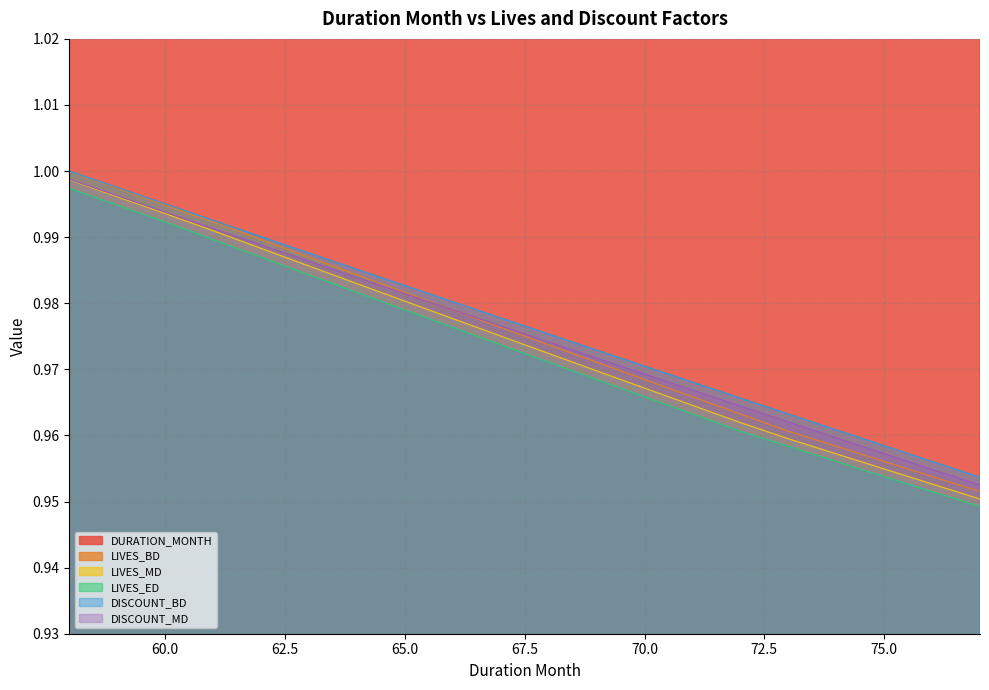

Reading right to left, what are all the values shown in this chart?

DURATION_MONTH: 77.0	76.0	75.0	74.0	73.0	72.0	71.0	70.0	69.0	68.0	67.0	66.0	65.0	64.0	63.0	62.0	61.0	60.0	59.0	58.0
LIVES_BD: 1.0	1.0	1.0	1.0	1.0	1.0	1.0	1.0	1.0	1.0	1.0	1.0	1.0	1.0	1.0	1.0	1.0	1.0	1.0	1.0
LIVES_MD: 1.0	1.0	1.0	1.0	1.0	1.0	1.0	1.0	1.0	1.0	1.0	1.0	1.0	1.0	1.0	1.0	1.0	1.0	1.0	1.0
LIVES_ED: 0.9	1.0	1.0	1.0	1.0	1.0	1.0	1.0	1.0	1.0	1.0	1.0	1.0	1.0	1.0	1.0	1.0	1.0	1.0	1.0
DISCOUNT_BD: 1.0	1.0	1.0	1.0	1.0	1.0	1.0	1.0	1.0	1.0	1.0	1.0	1.0	1.0	1.0	1.0	1.0	1.0	1.0	1.0
DISCOUNT_MD: 1.0	1.0	1.0	1.0	1.0	1.0	1.0	1.0	1.0	1.0	1.0	1.0	1.0	1.0	1.0	1.0	1.0	1.0	1.0	1.0